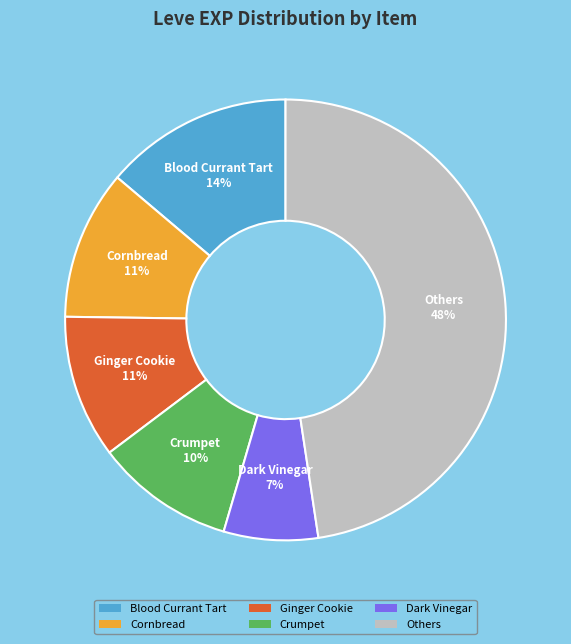

To the nearest percent, what is the difference between the largest and smallest slice percentages?

41%